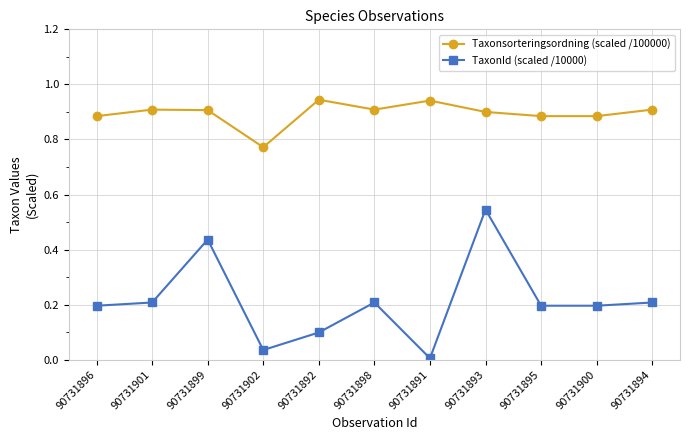

Rank the series at 90731900 from lowest to highest value.

TaxonId (scaled /10000), Taxonsorteringsordning (scaled /100000)